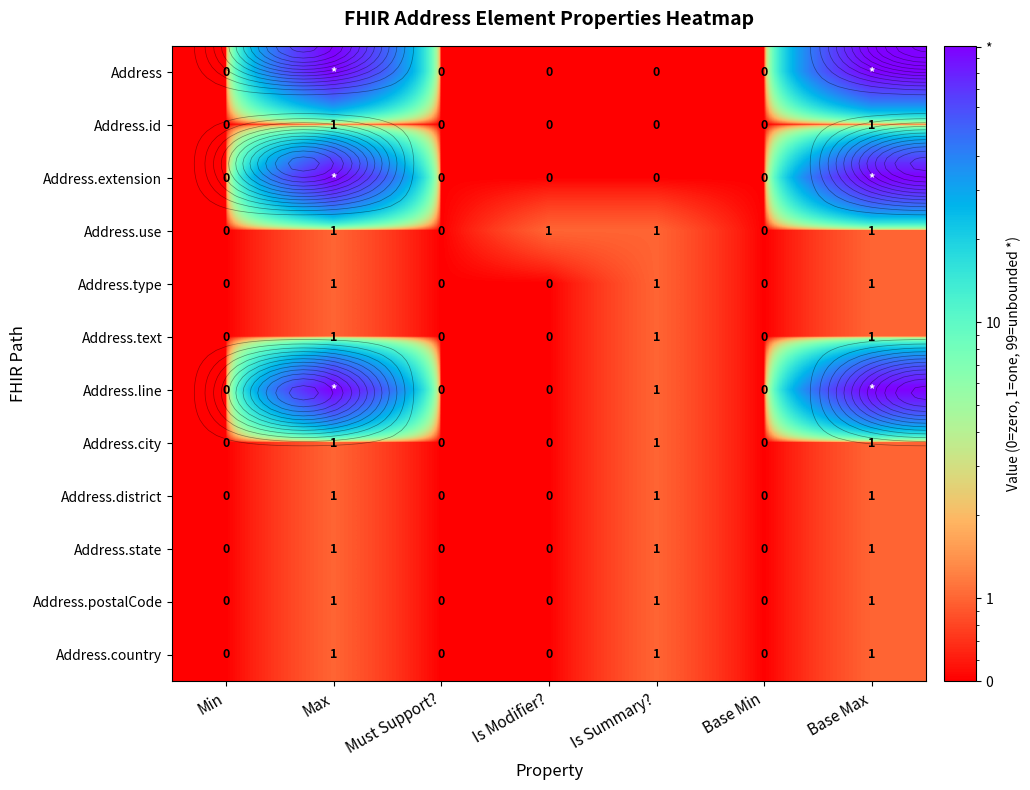

At which category is the sum across all series the highest?

Max